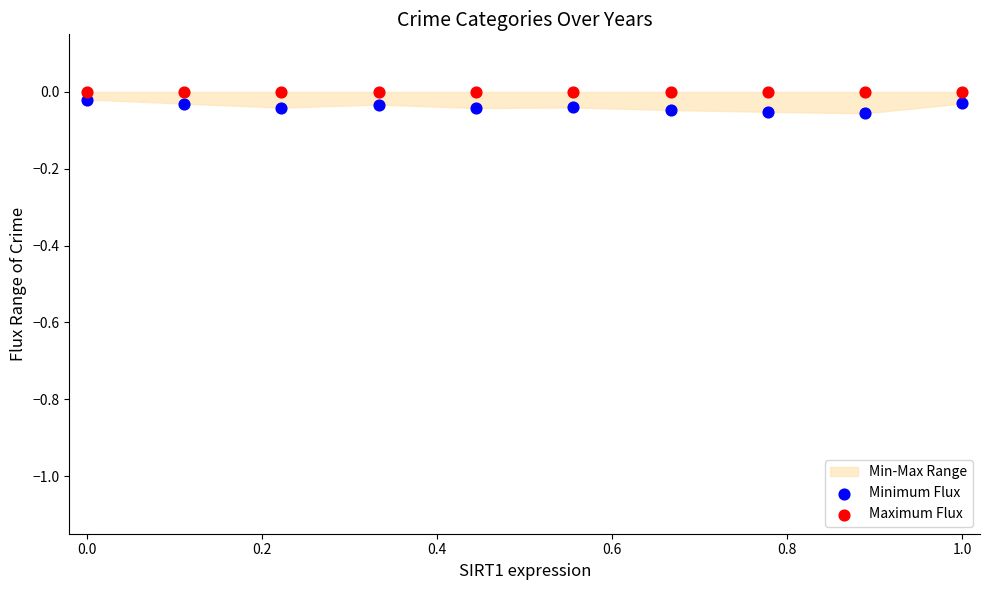

Which series reaches the minimum Y coordinate?

Minimum Flux